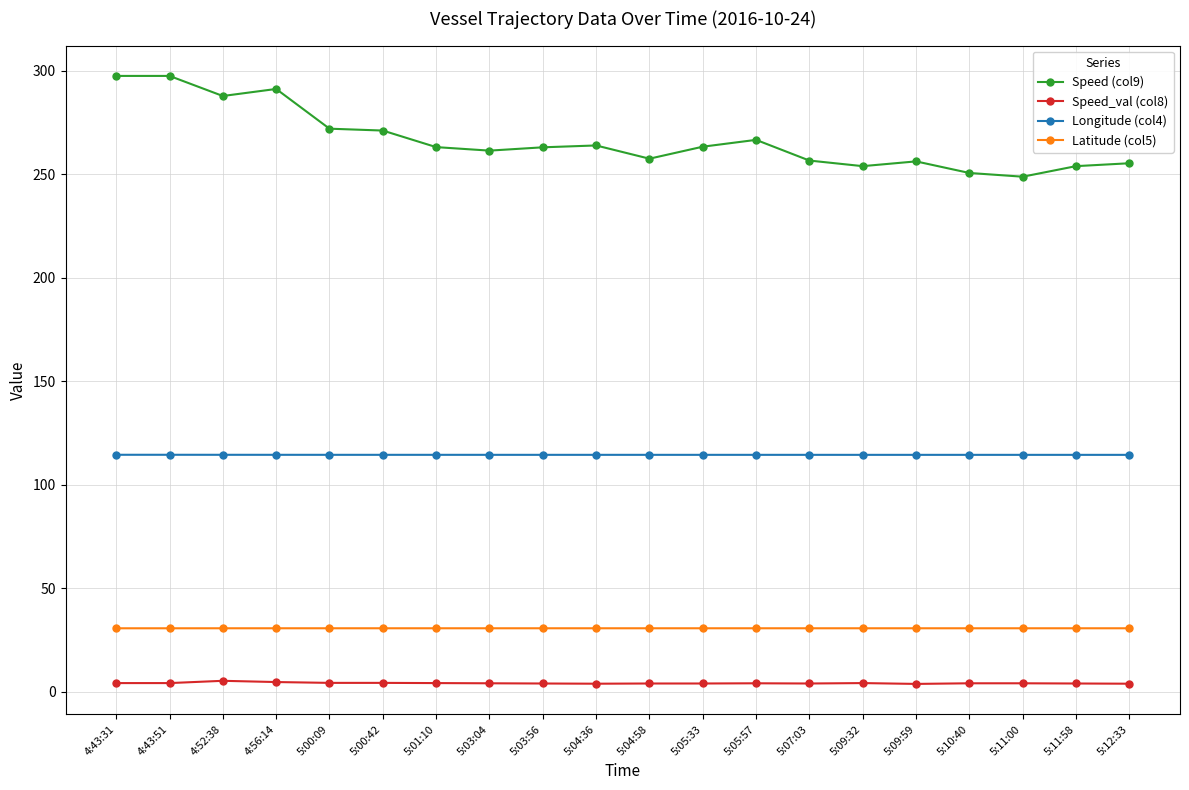

Read the Speed_val (col8) value at 5:11:58.

4.0